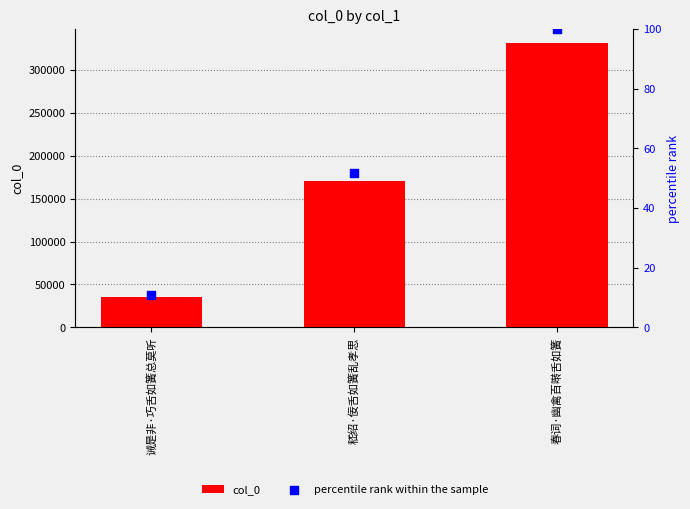

What are all the series names shown in the legend?

col_0, percentile rank within the sample